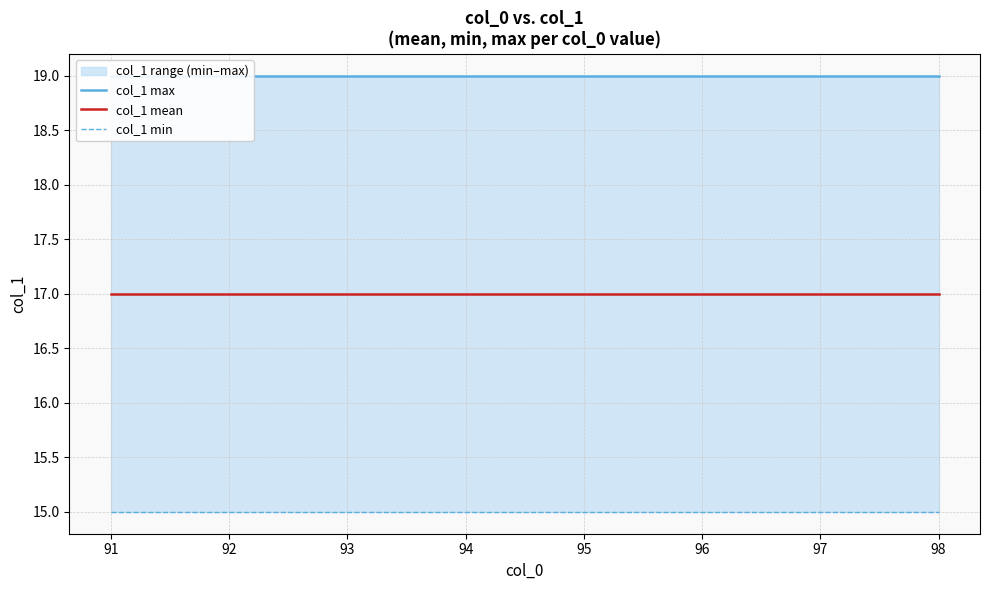

True or false: col_1 max and col_1 mean intersect in this chart.

False